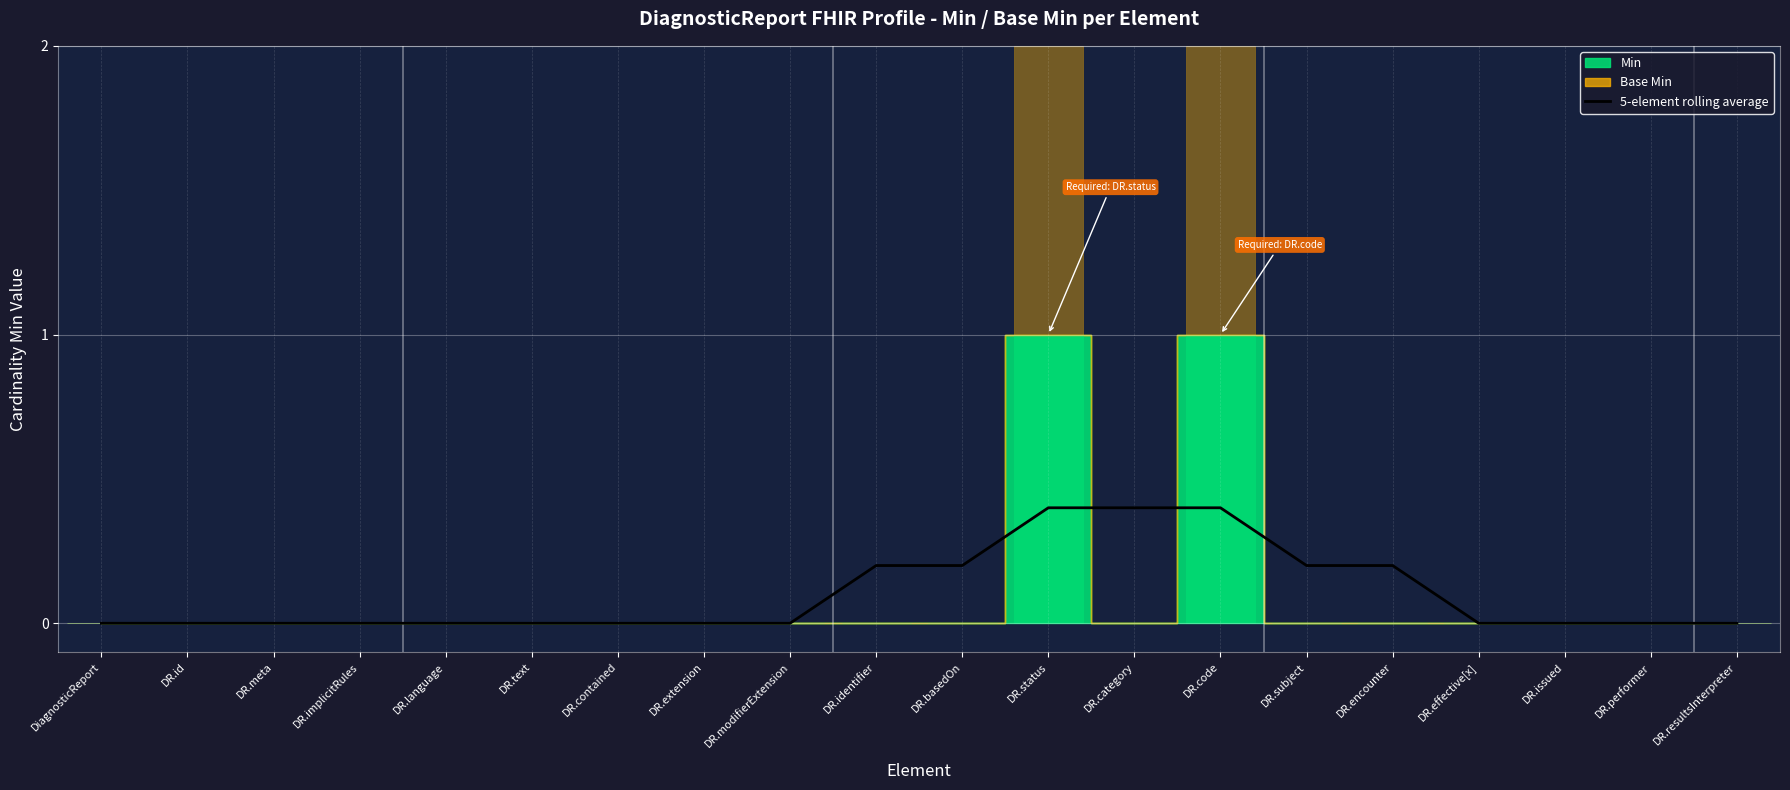

What is the sum of all values?

2.0